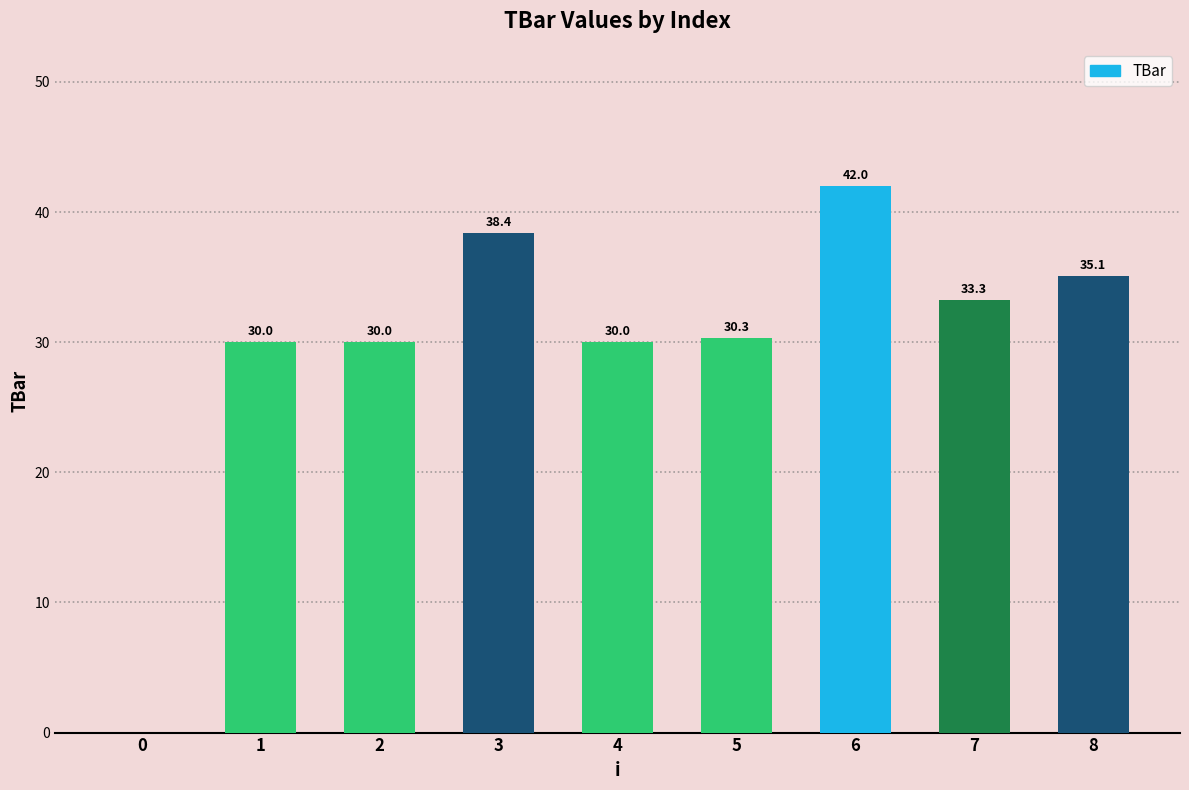

What is the greatest value displayed?

42.0